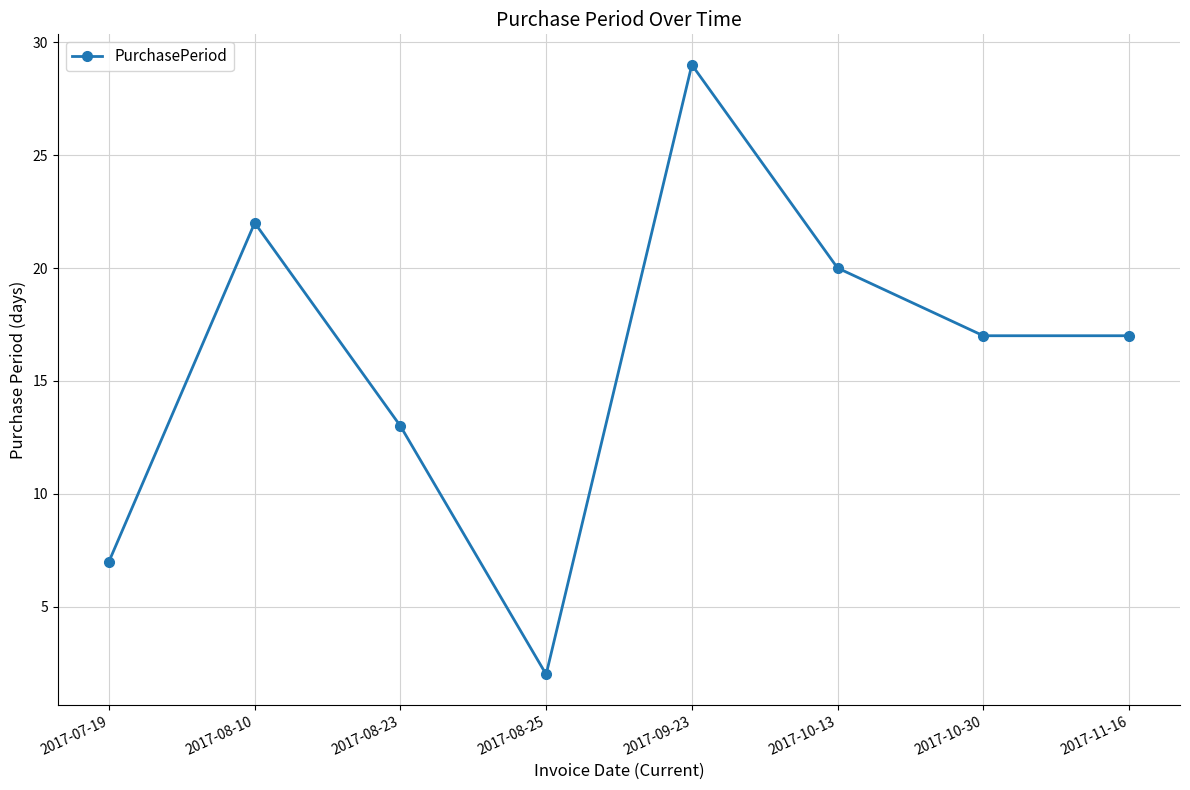

The chart shows a value of 9 at 2017-10-30. True or false?

False